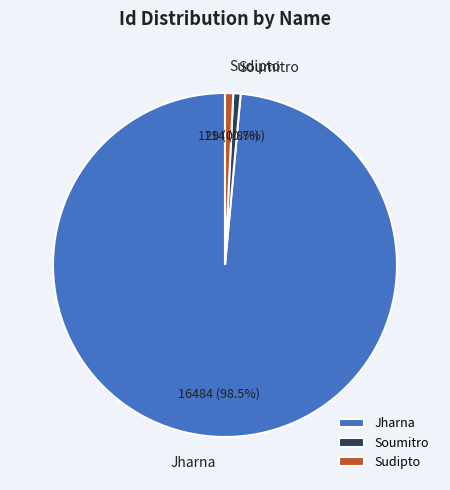

What is the ratio of the value at Sudipto to the value at Soumitro?

1.1